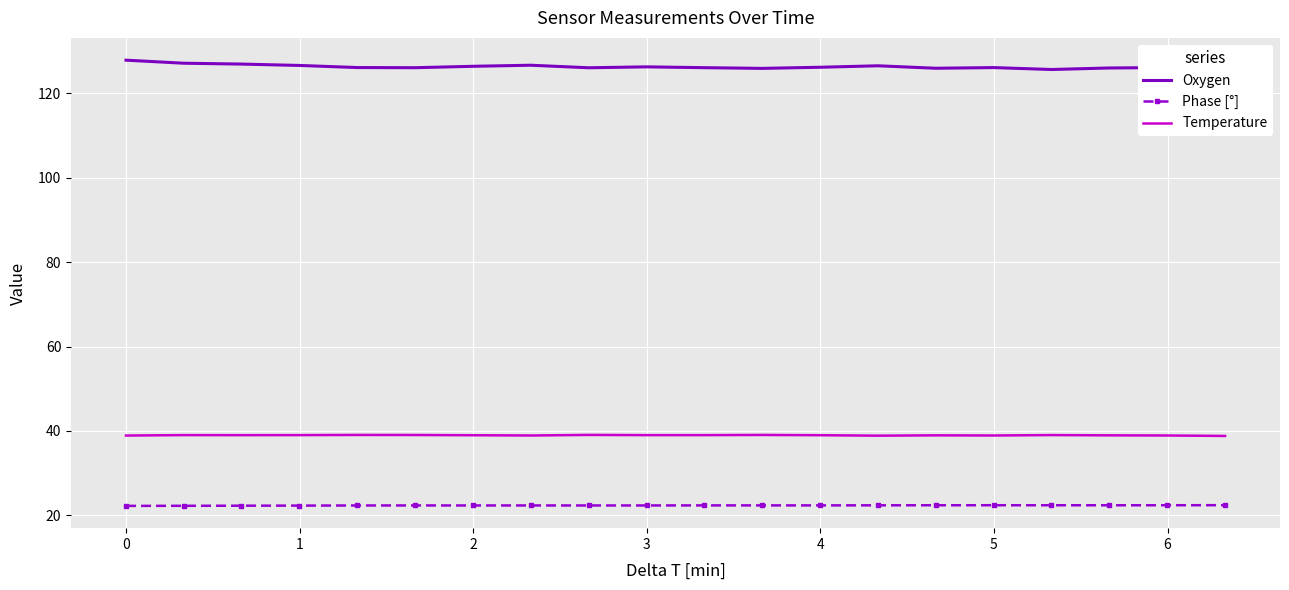

Which series has the largest total across all categories?

Oxygen